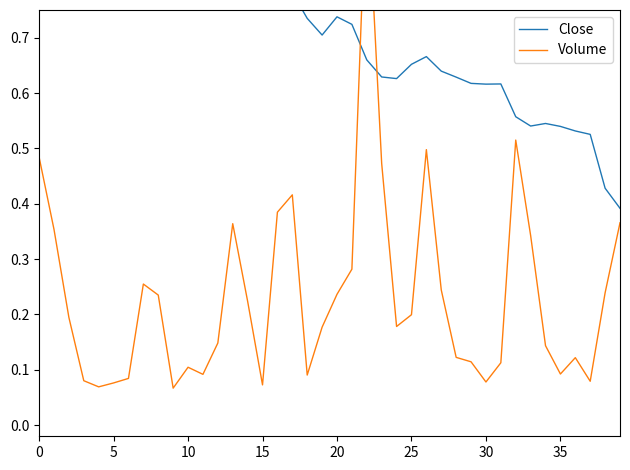

In Volume, how many points are lower than both neighbors (excluding endpoints)?

9